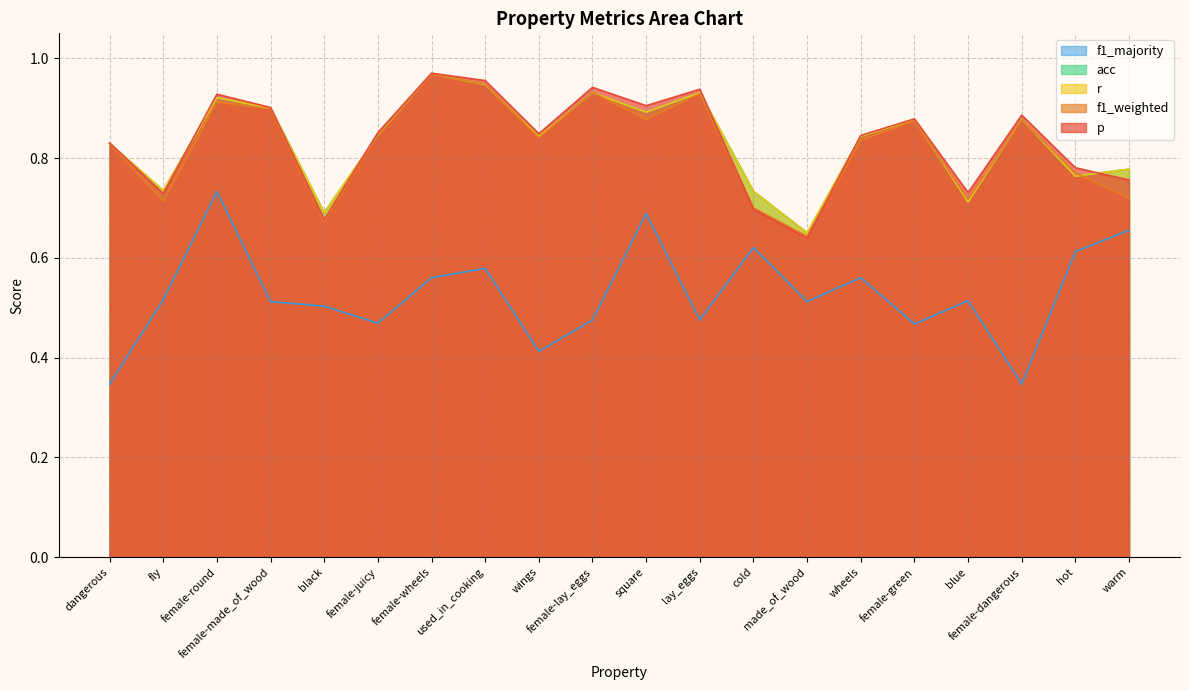

True or false: acc and f1_majority cross at least once.

False